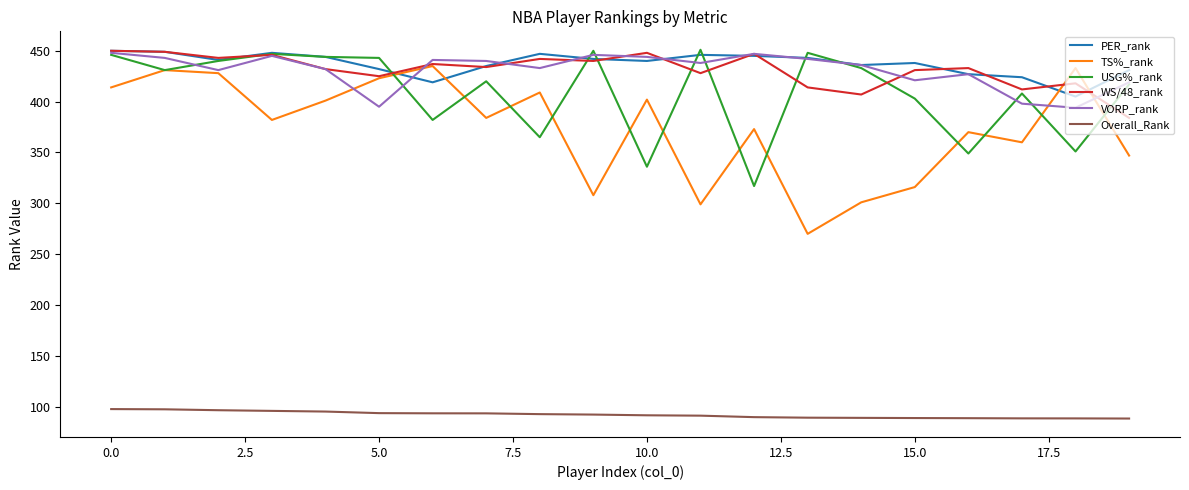

True or false: Overall_Rank and WS/48_rank cross at least once.

False